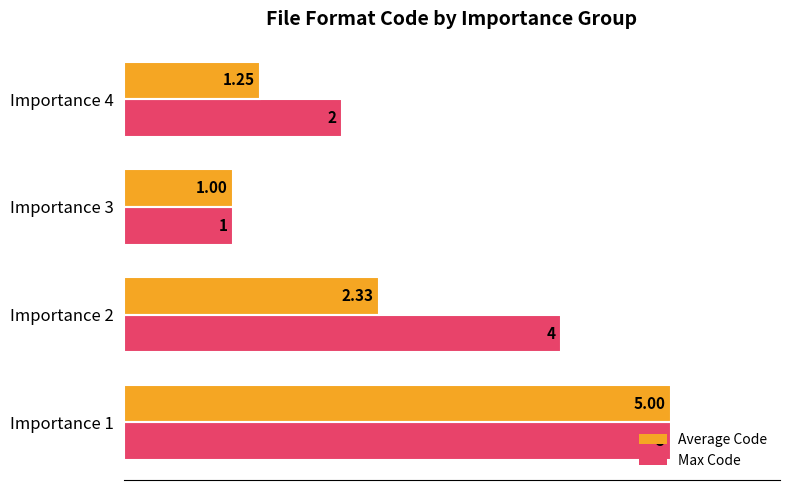

Is the value of Average Code at Importance 3 greater than the value of Max Code at Importance 1?

No